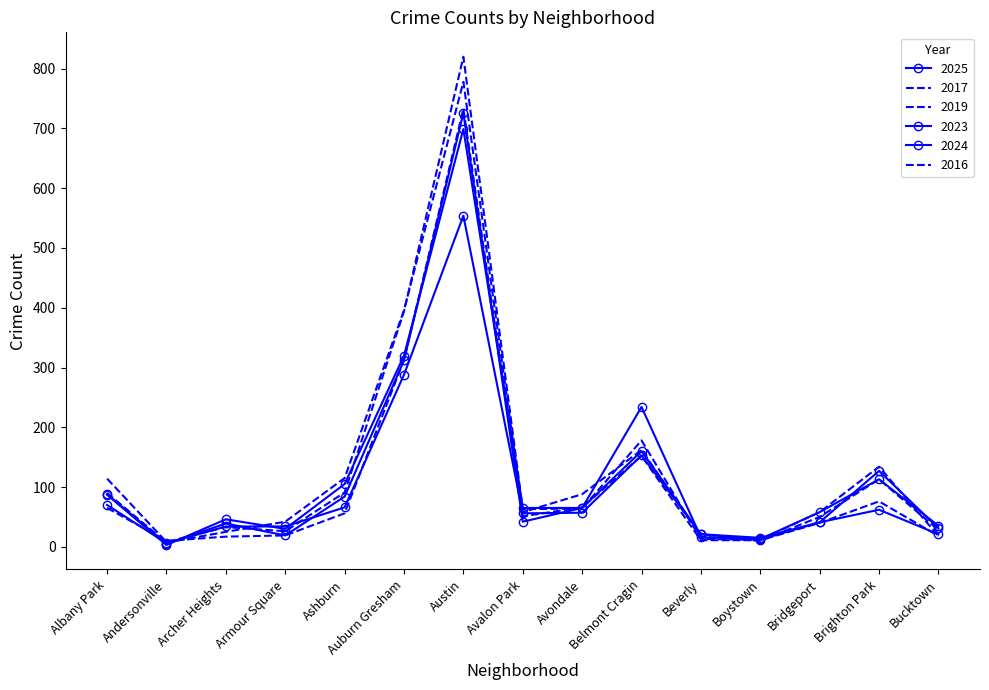

Which category has the lowest value in the 2025 series?

Andersonville